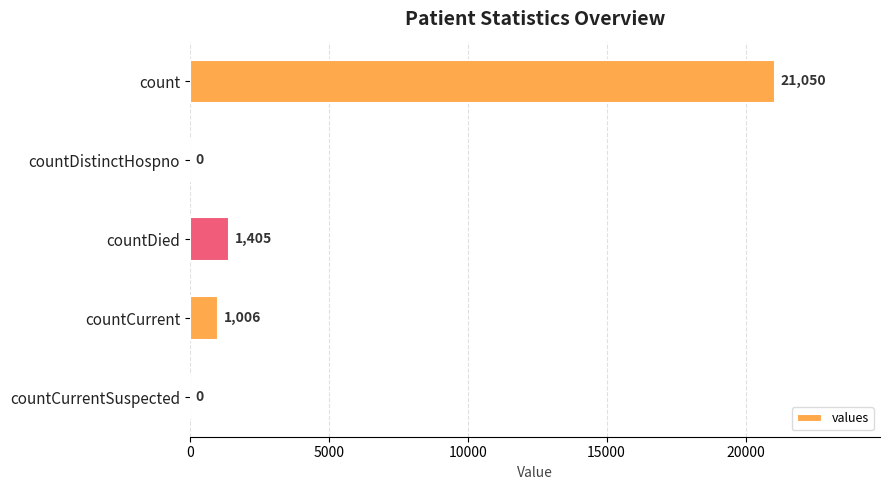

How many data points does each series have?

5